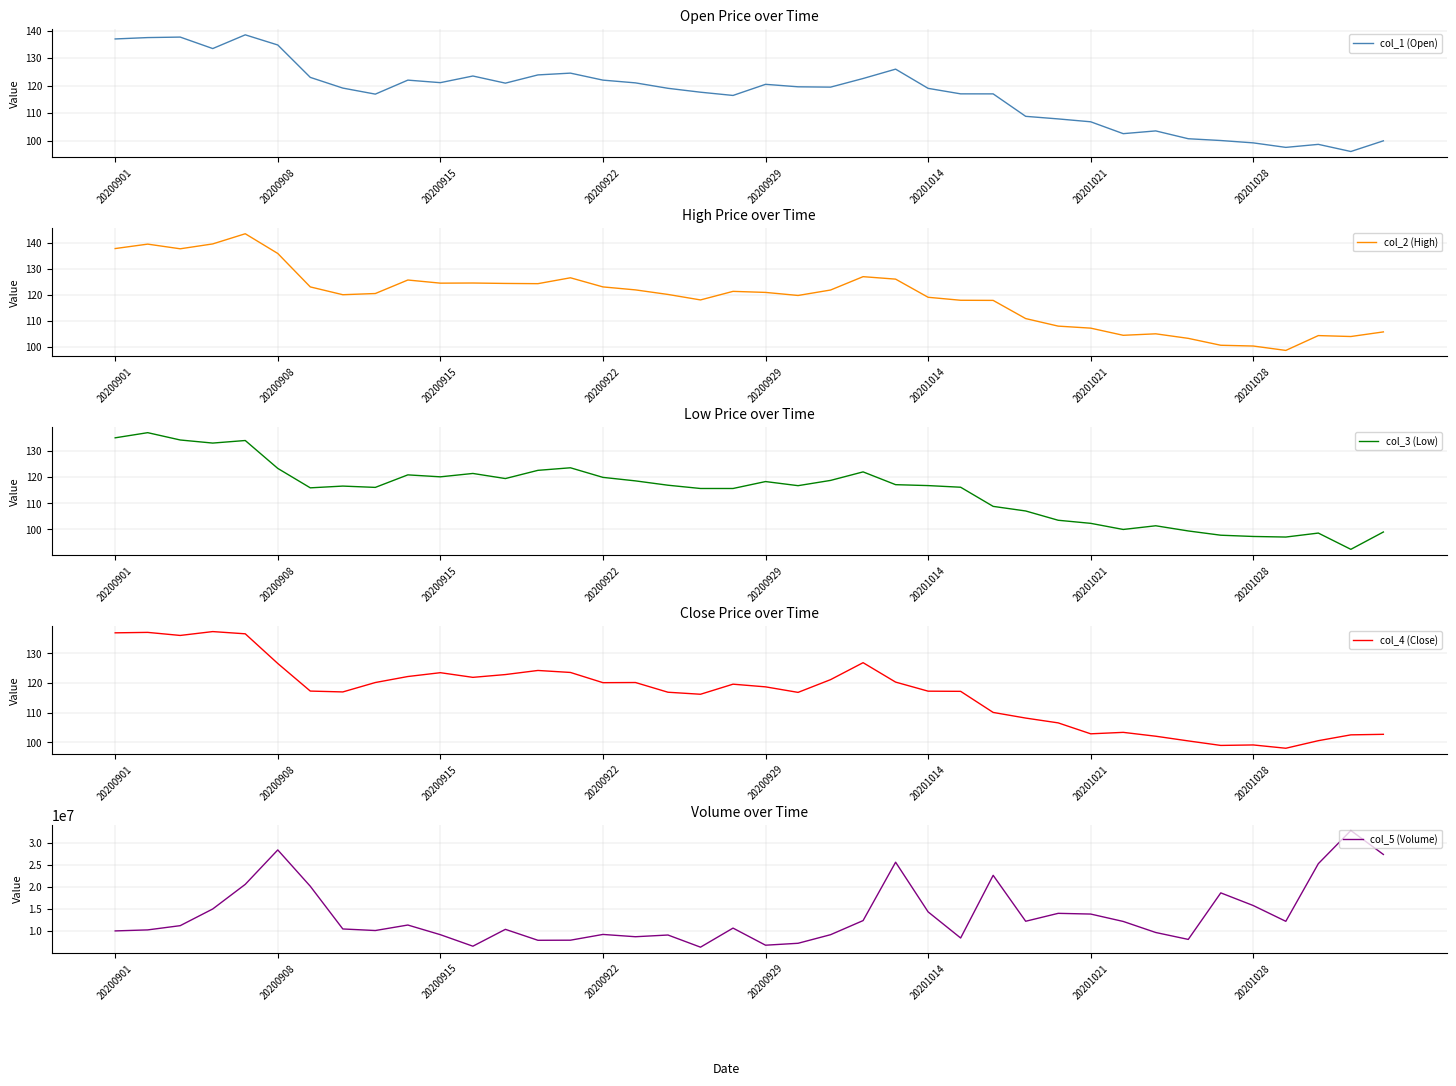

True or false: col_3 (Low) has a value of 55.6 at 12.

False